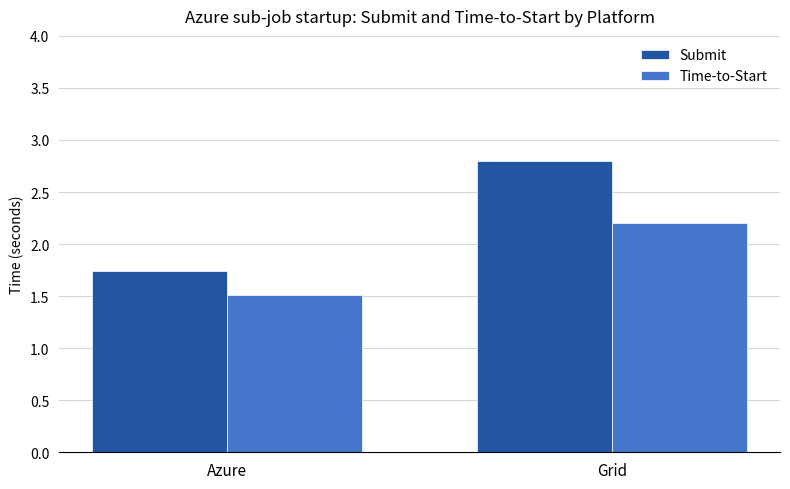

List the labels in order of Submit value, smallest first.

Azure, Grid